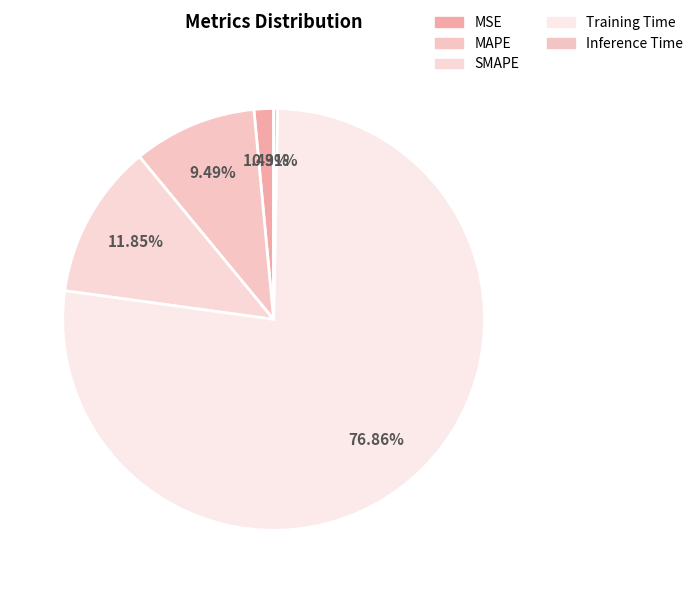

The MAPE slice represents 9% of the pie. True or false?

True